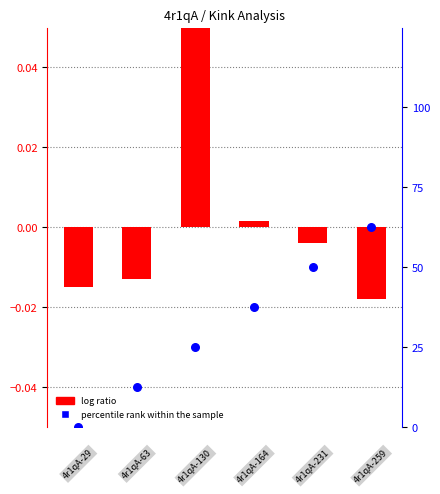

Which series reaches the maximum Y coordinate?

percentile rank within the sample